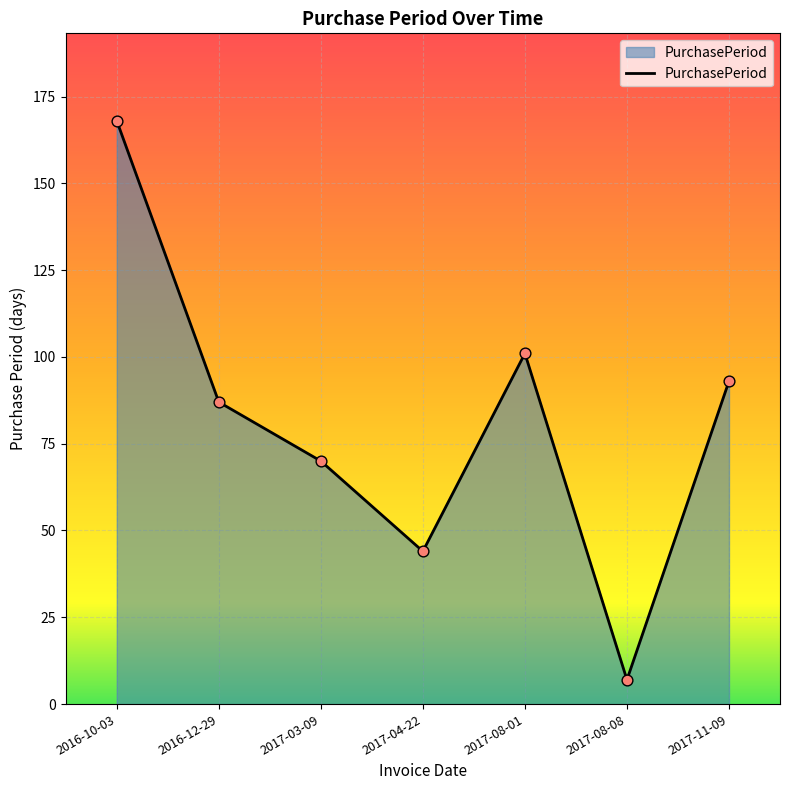

What is the change in value from 2016-12-29 to 2017-04-22?

-43